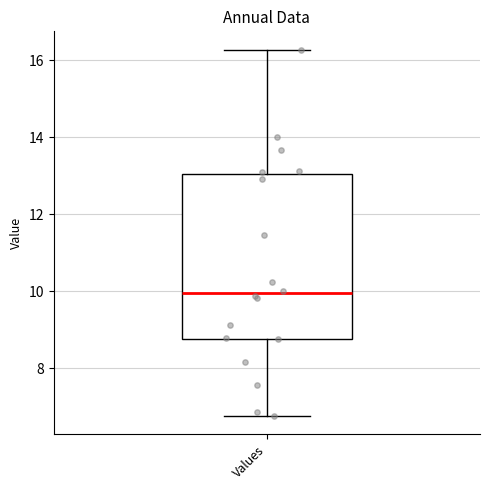

Read this box plot against the y-axis: the position of the median line, the range covered by the box, and the ends of both whiskers. The values are not printed on the chart, so give them approximately, as read against the axis.

median 10.0, box 8.8 to 13.0, whiskers 6.8 to 16.2